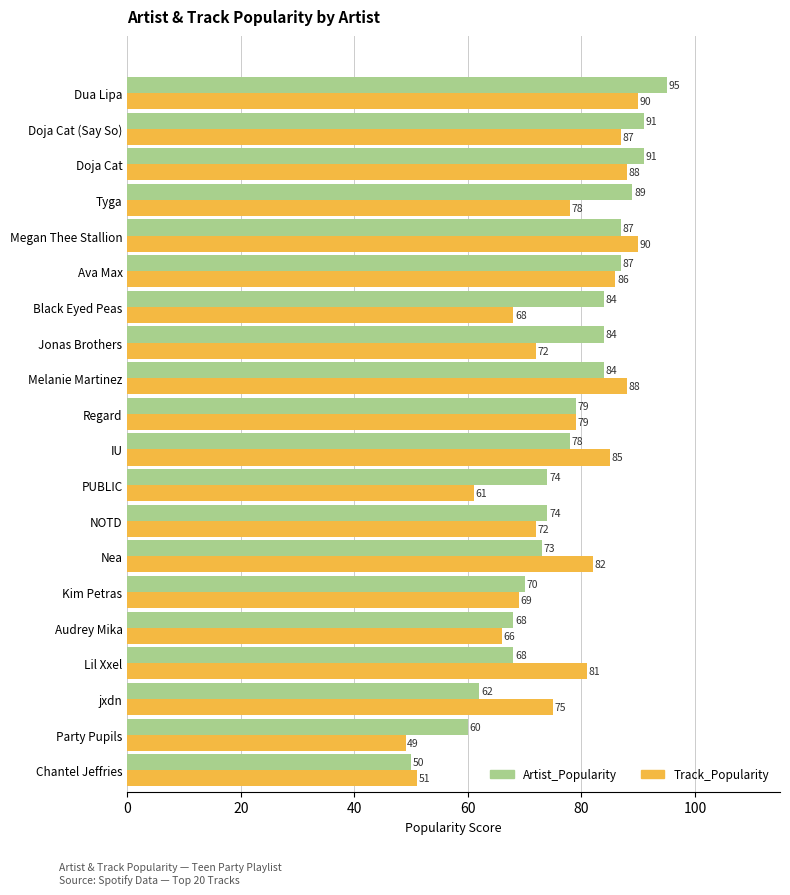

True or false: Track_Popularity has a value of 72 at NOTD.

True